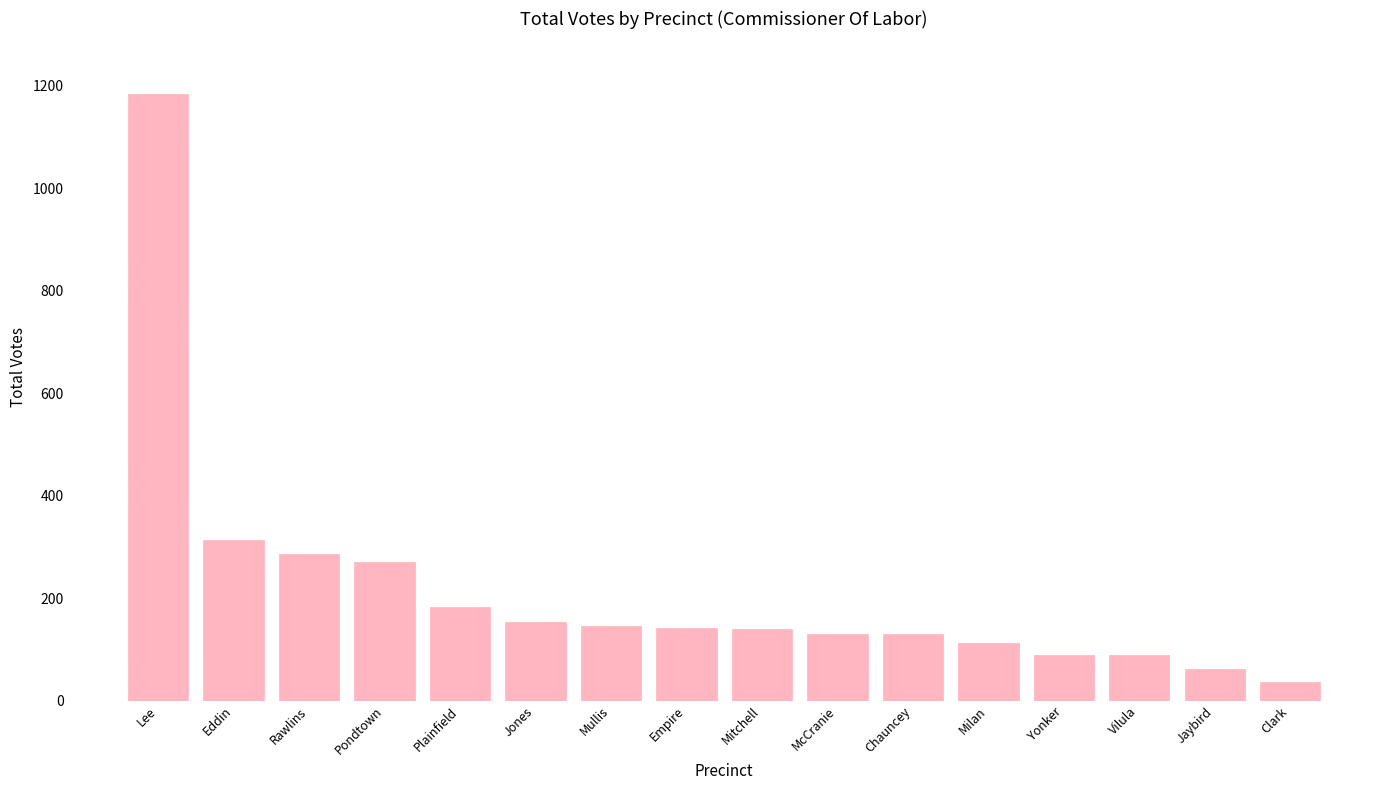

What is the change in value from Milan to Vilula?

-23